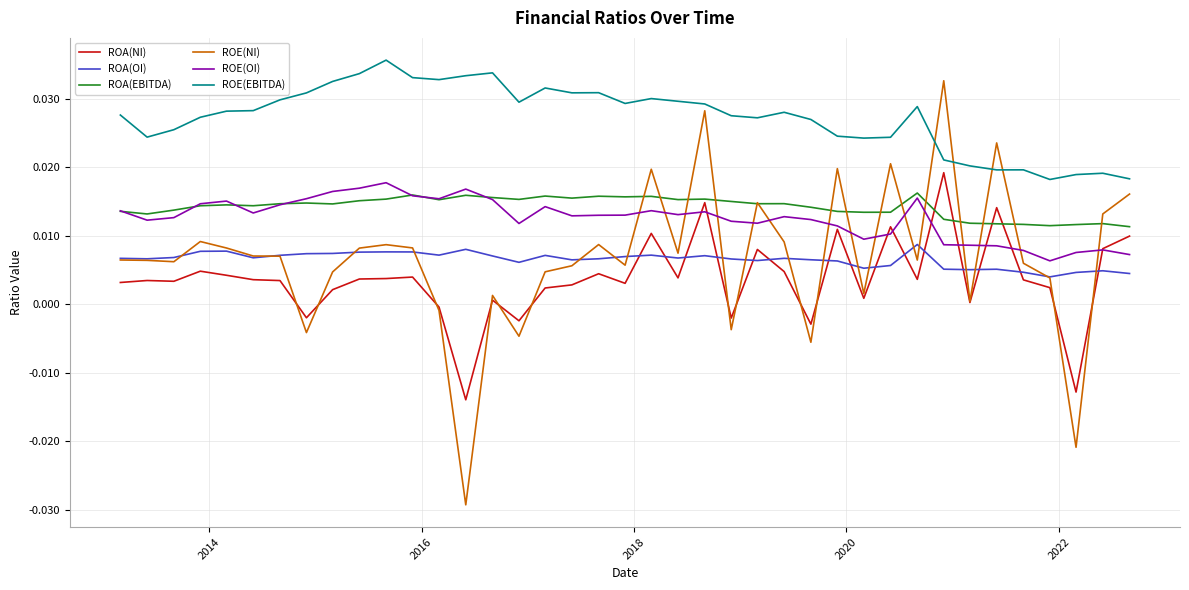

Does the chart have visible grid lines?

Yes